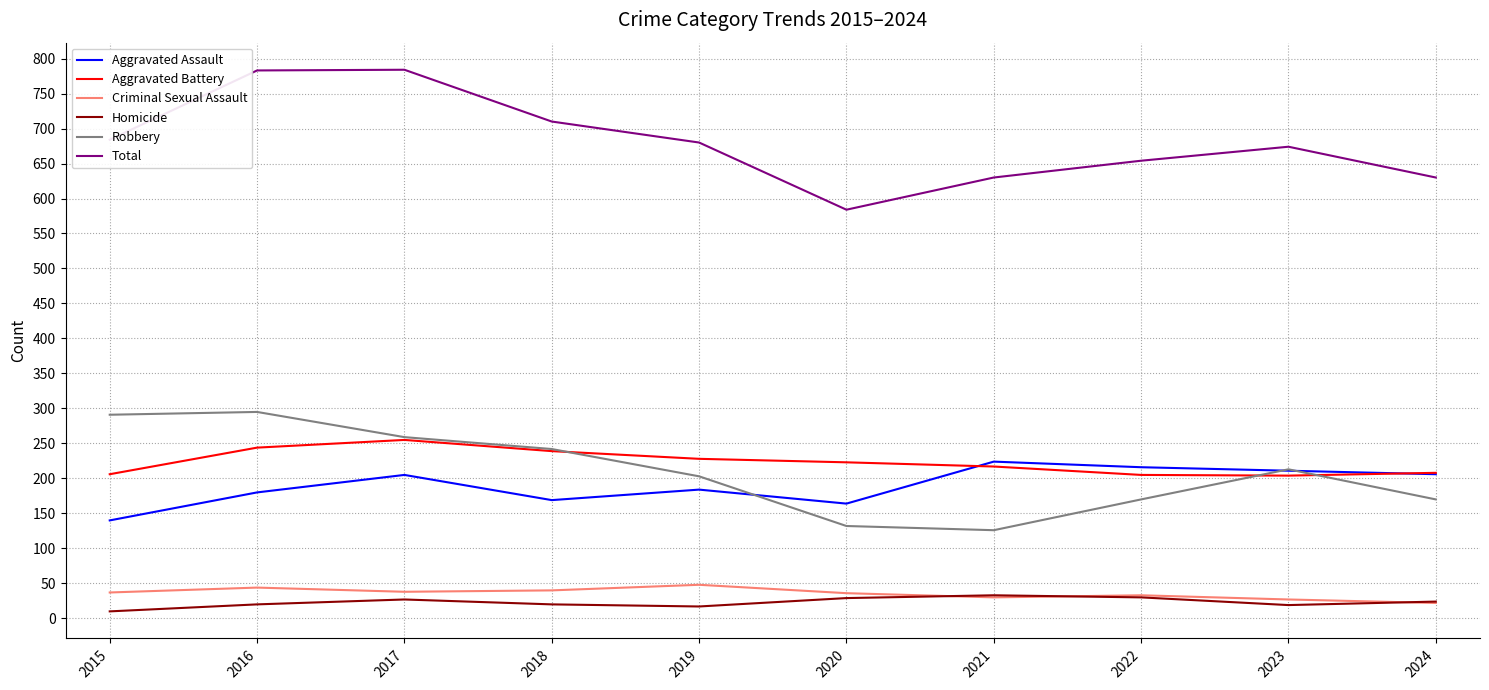

At 2015, list the series in order from largest to smallest.

Total, Robbery, Aggravated Battery, Aggravated Assault, Criminal Sexual Assault, Homicide